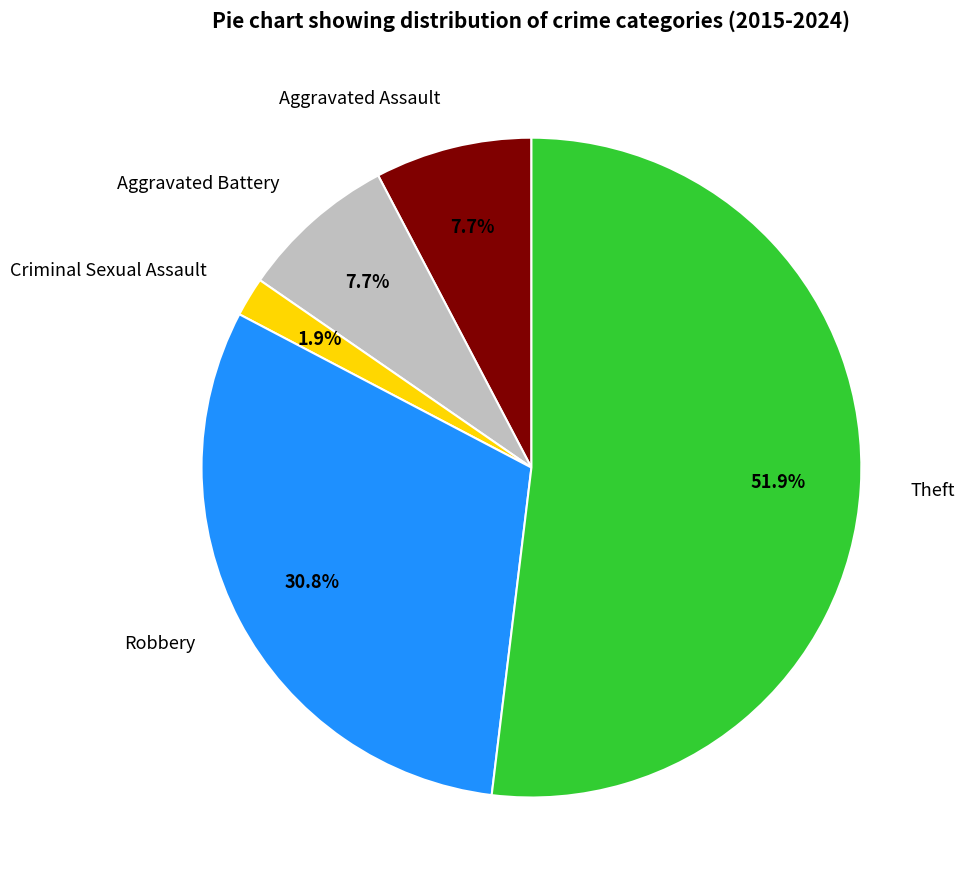

To the nearest percent, what is the average slice percentage?

20%